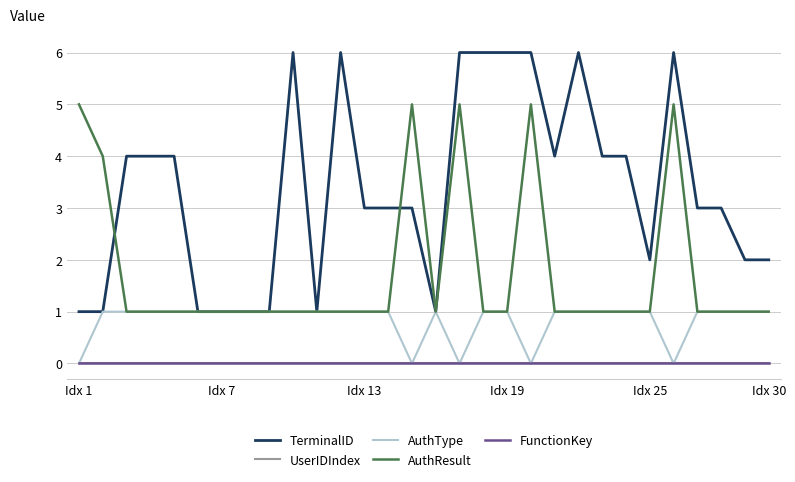

Does the chart have visible grid lines?

Yes